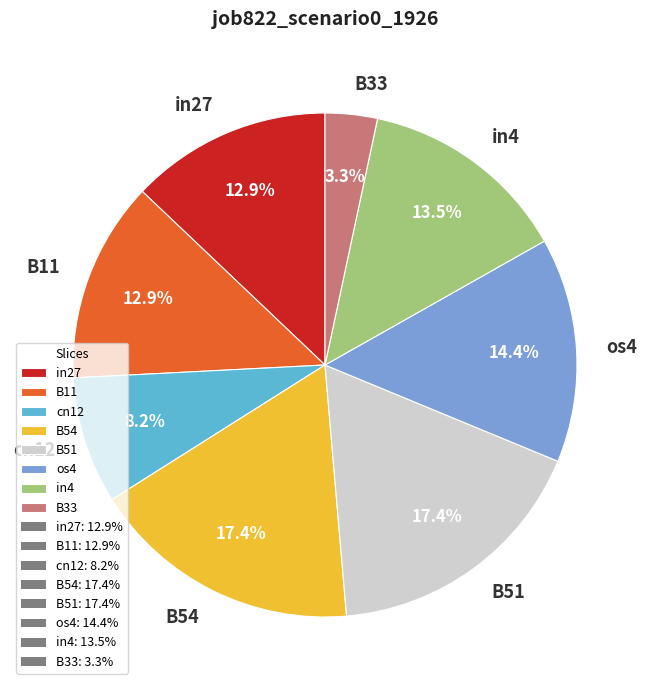

The B33 slice represents 3% of the pie. True or false?

True